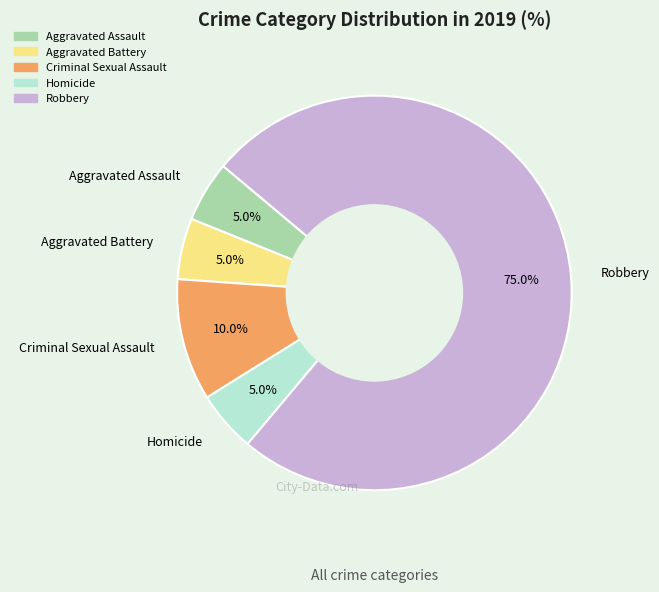

Combined, do Robbery and Homicide account for over 50%?

Yes